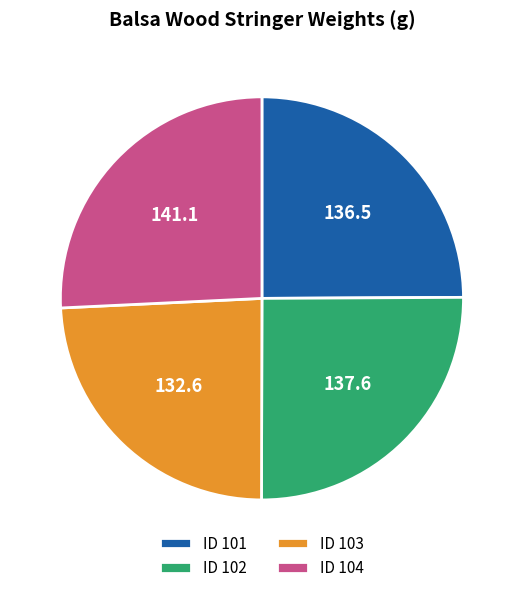

What is the largest slice in the pie chart?

ID 104